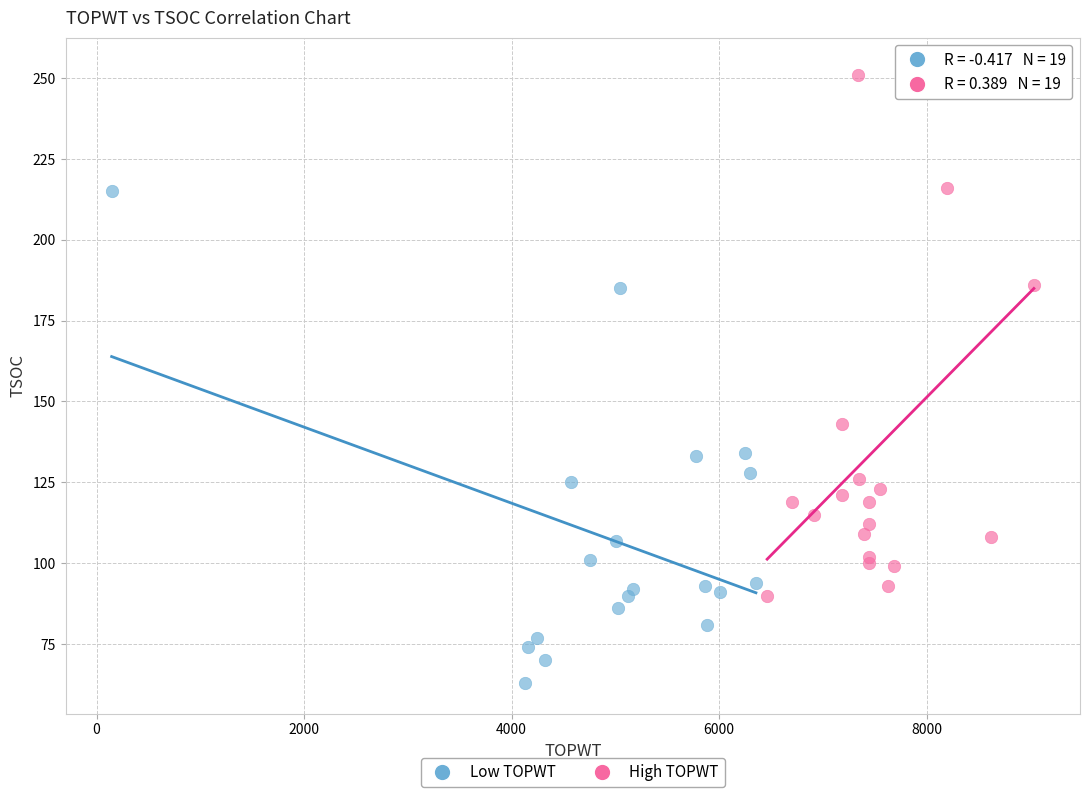

Which series reaches the minimum Y coordinate?

Low TOPWT